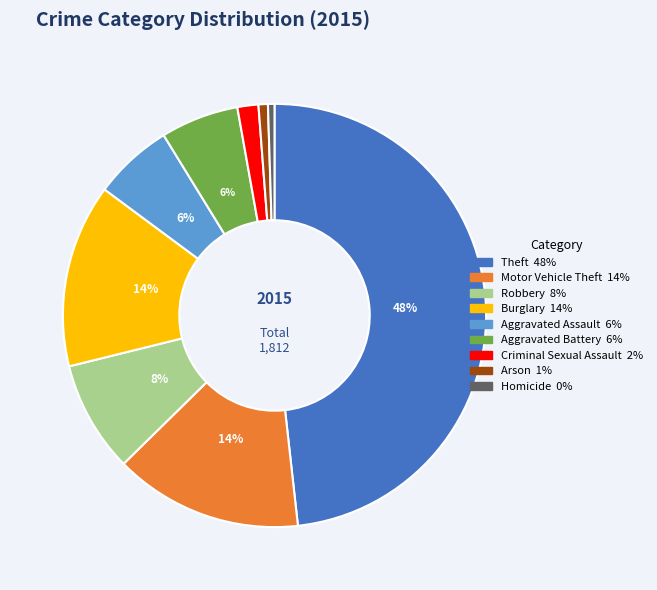

Is there any slice that represents more than half of the pie?

No